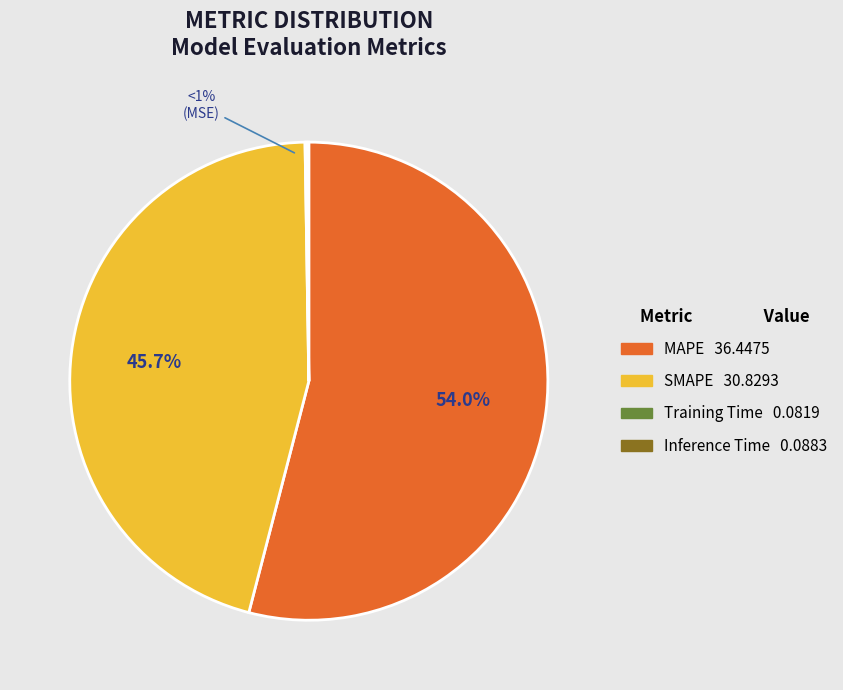

To the nearest percent, what is the difference between the Inference Time and SMAPE slice percentages?

46%